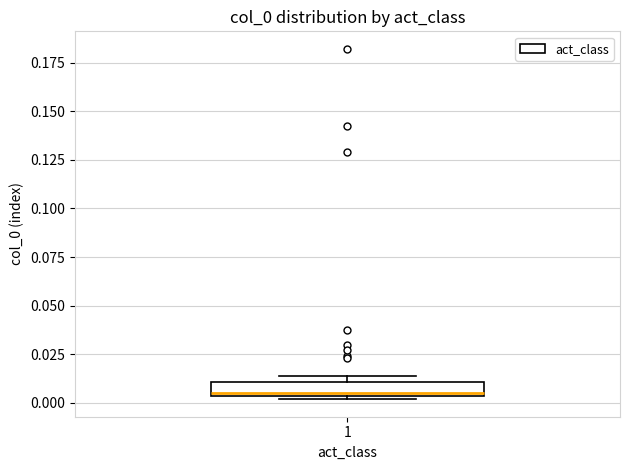

Where is the upper edge of the box at x = 1 on the y-axis? The values are not printed on the chart, so give them approximately, as read against the axis.

0.010